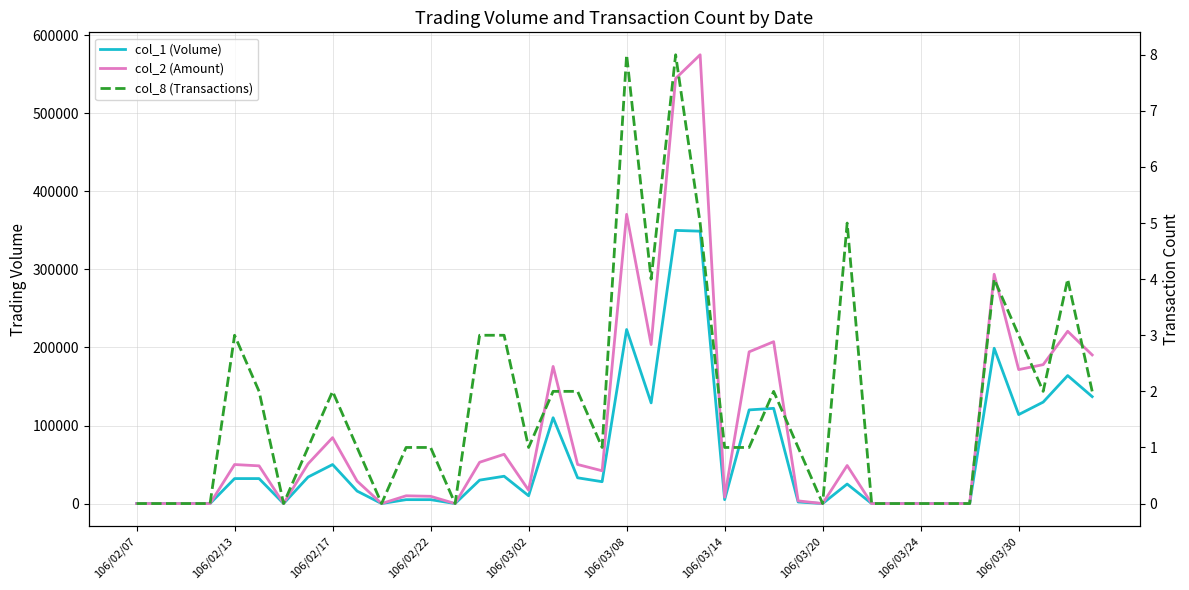

True or false: col_2 (Amount) and col_8 (Transactions) intersect in this chart.

False